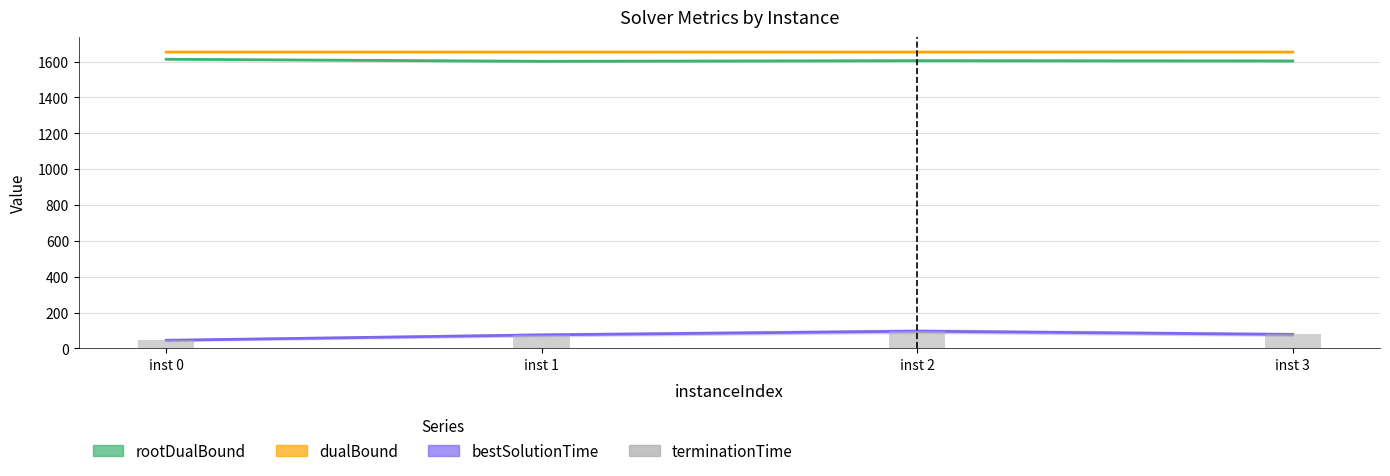

How many values exceed 78?

2